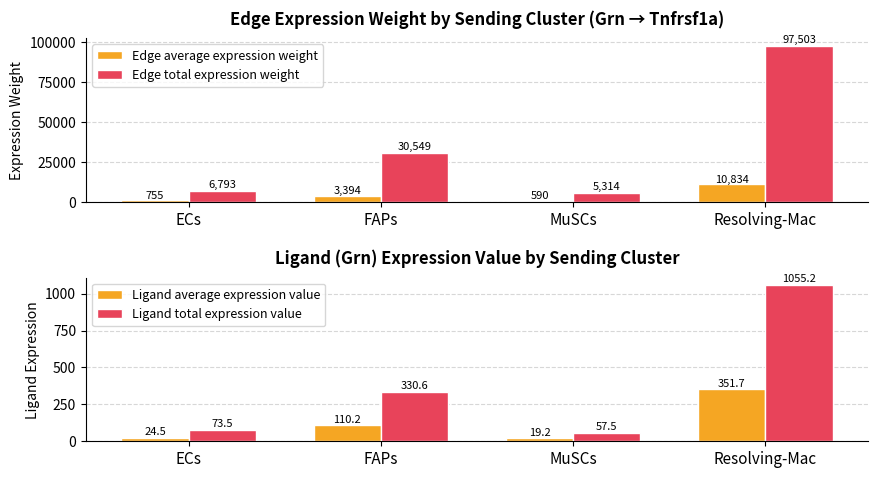

Reading right to left, transcribe all the data shown in this chart.

Edge average expression weight: 10833.6	590.5	3394.3	754.8
Edge total expression weight: 97502.8	5314.3	30548.8	6793.3
Ligand average expression value: 351.7	19.2	110.2	24.5
Ligand total expression value: 1055.2	57.5	330.6	73.5